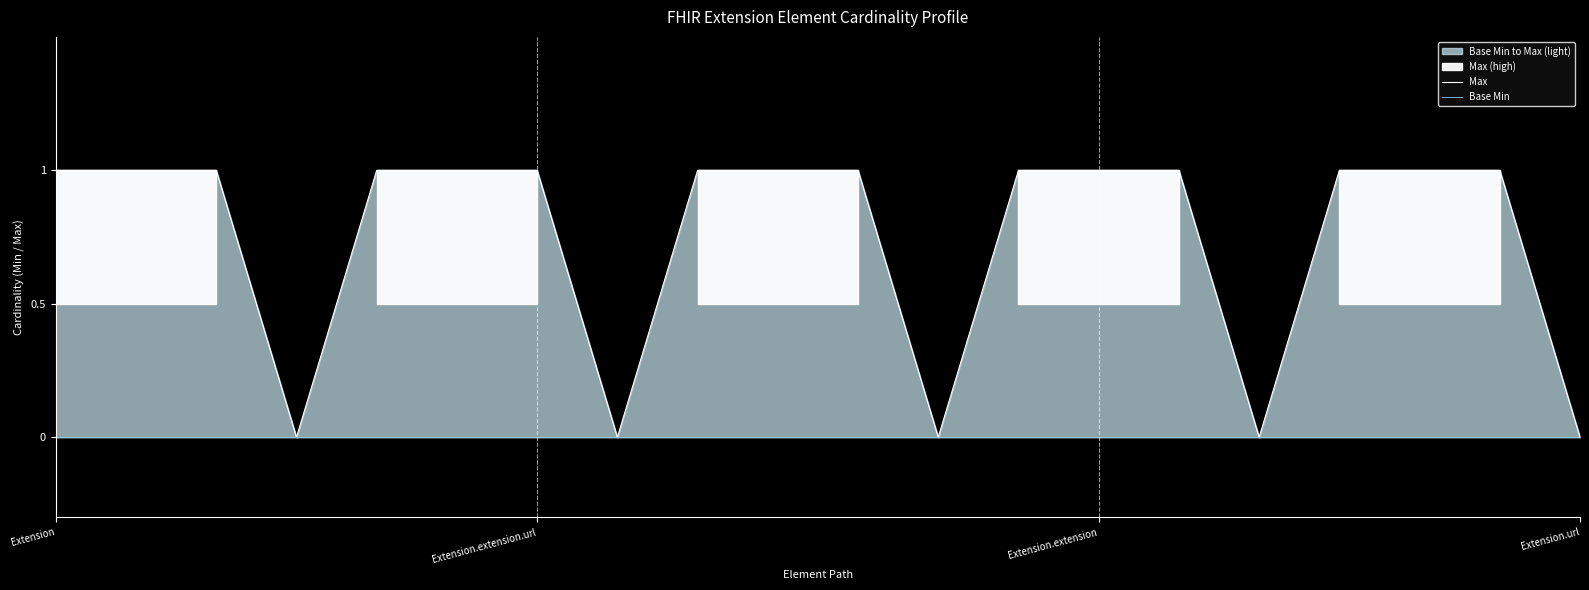

In Max, how many points are lower than both neighbors (excluding endpoints)?

4